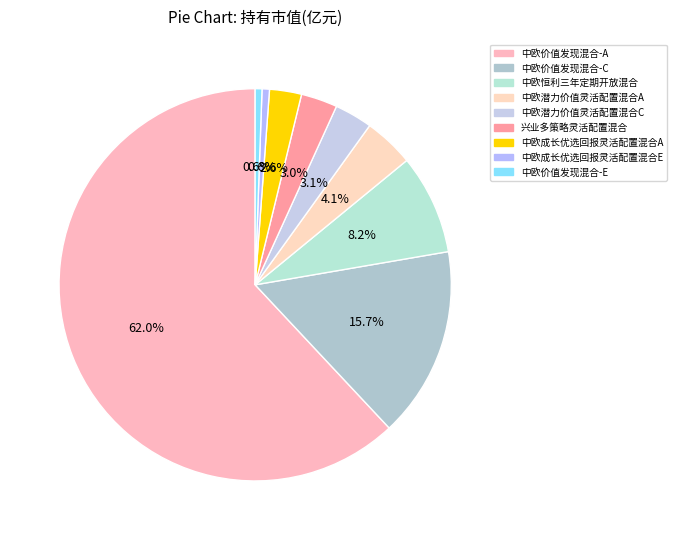

To the nearest percent, what percentage of the pie is 兴业多策略灵活配置混合?

3%